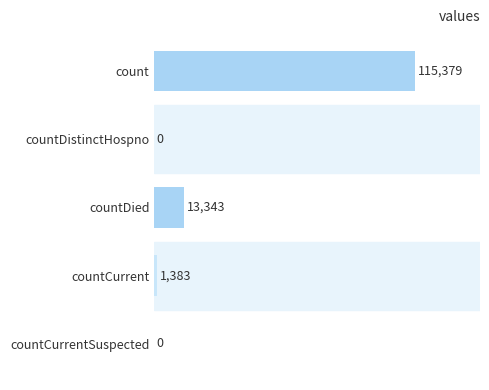

At which category does the chart reach its peak across all series?

count